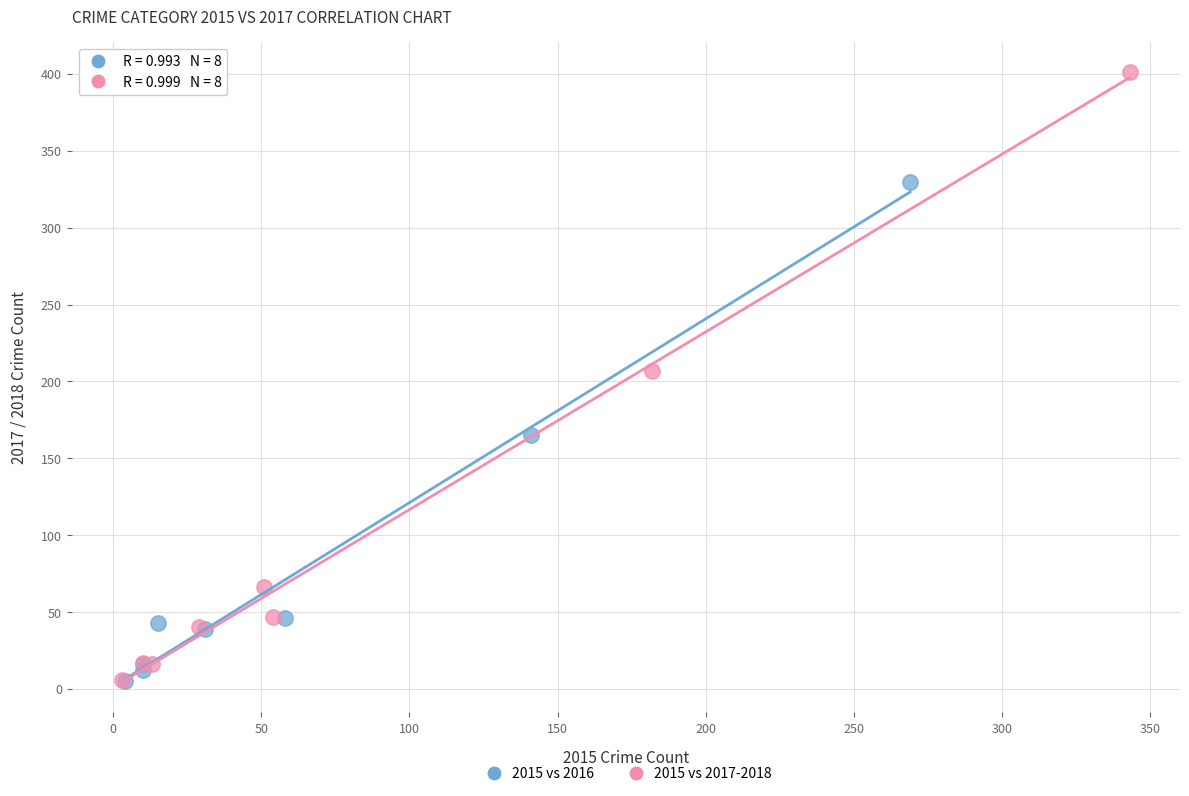

Which series has the widest spread of Y values?

2015 vs 2017-2018